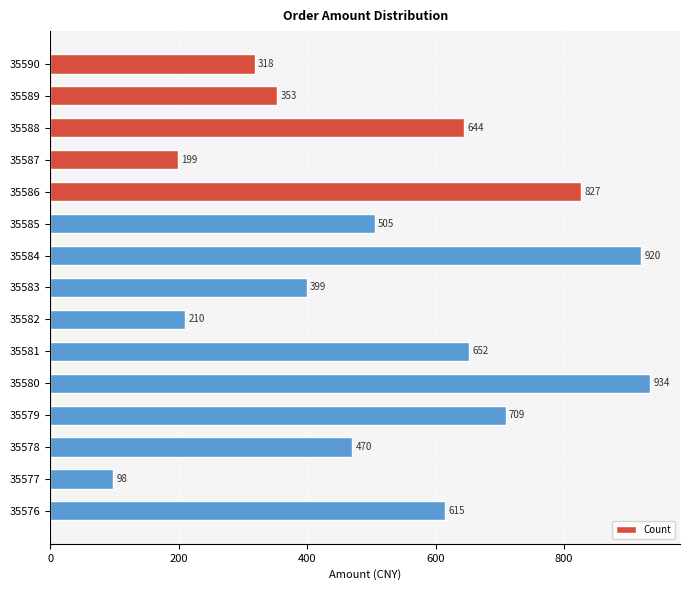

What is the value of the 4th bar from the top?

199